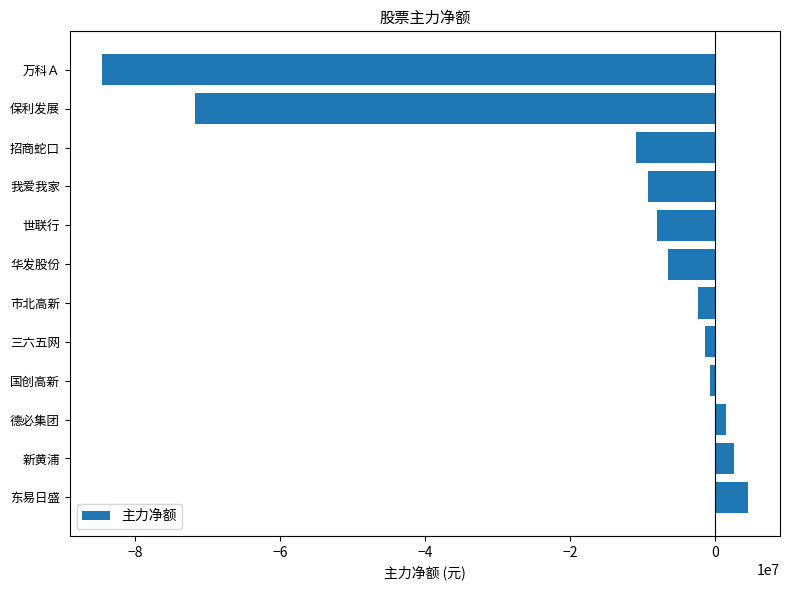

Which label corresponds to the largest value in the chart?

东易日盛